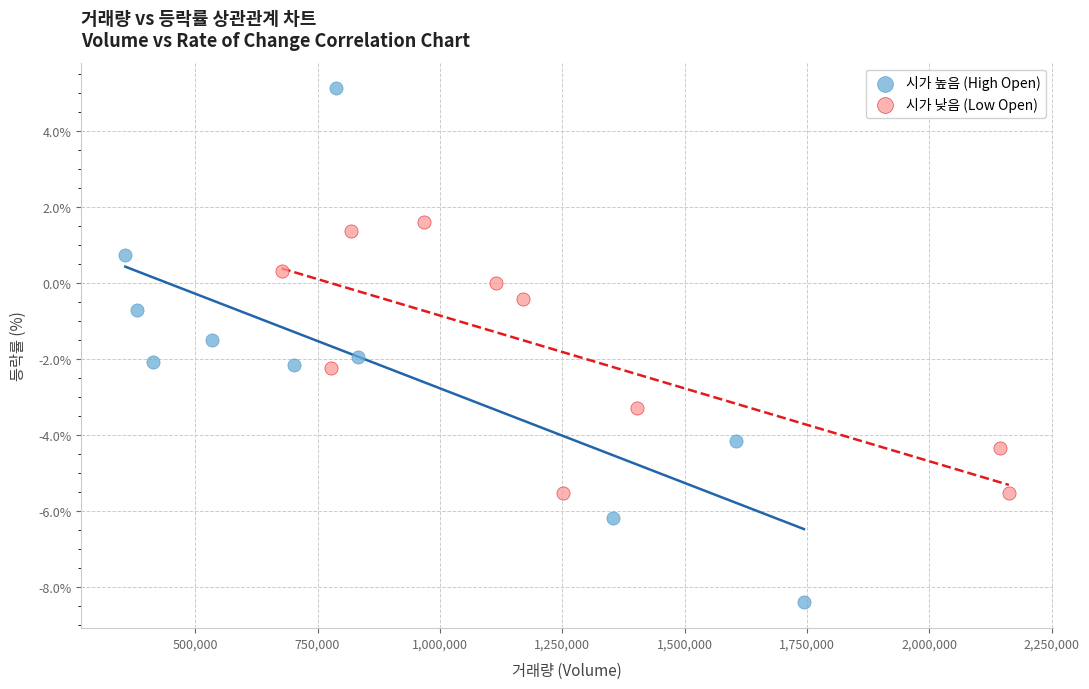

Which series reaches the maximum Y coordinate?

시가 높음 (High Open)